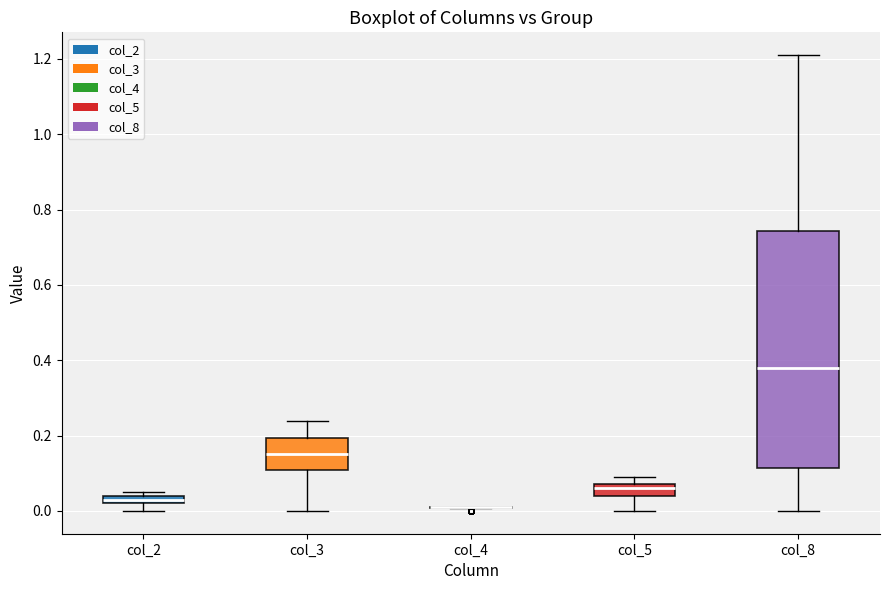

Where is the lower edge of the box for col_2 on the y-axis? The values are not printed on the chart, so give them approximately, as read against the axis.

0.02